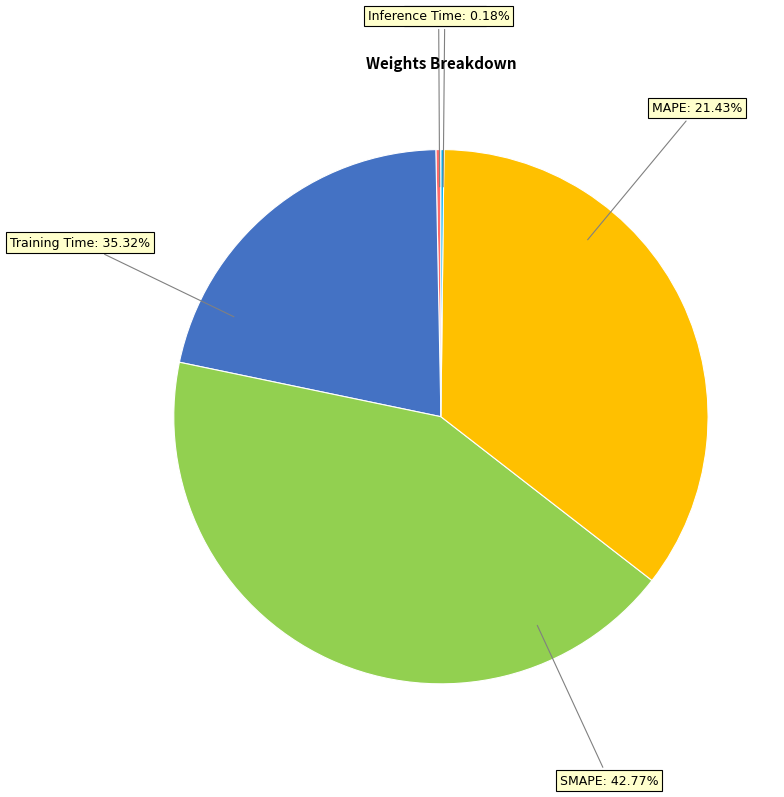

To the nearest percent, what is the difference between the Training Time and SMAPE slice percentages?

7%